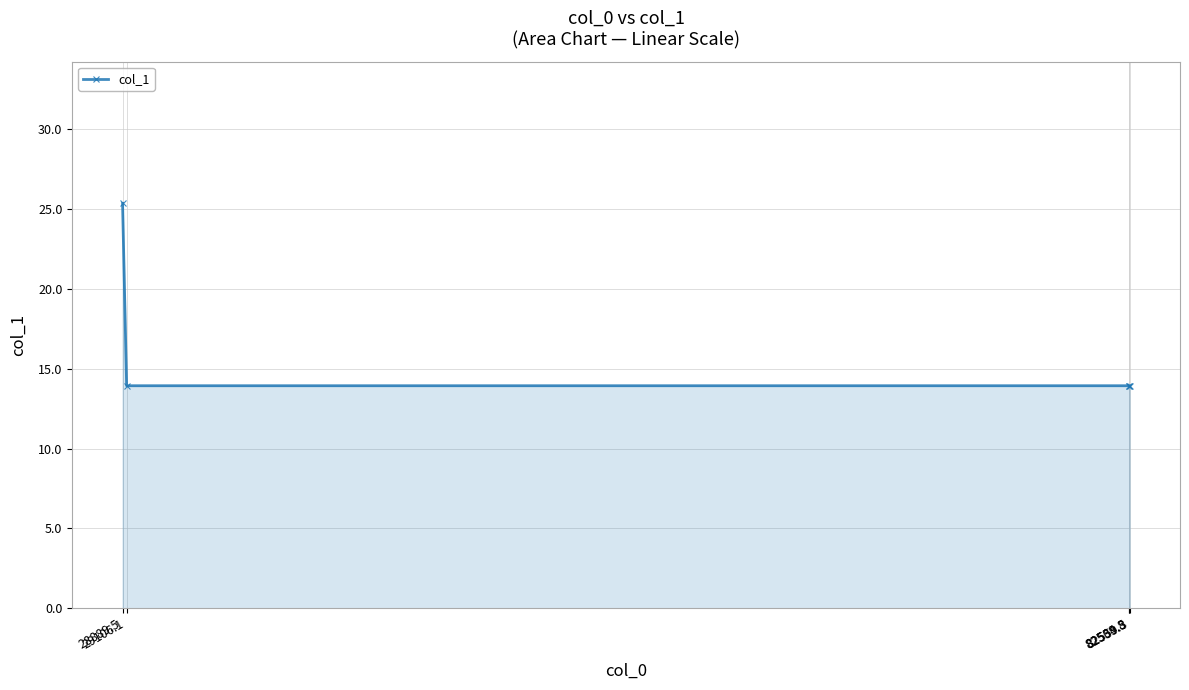

Approximately how many times larger is the value at 82534.5 compared to 29106.1?

1.0